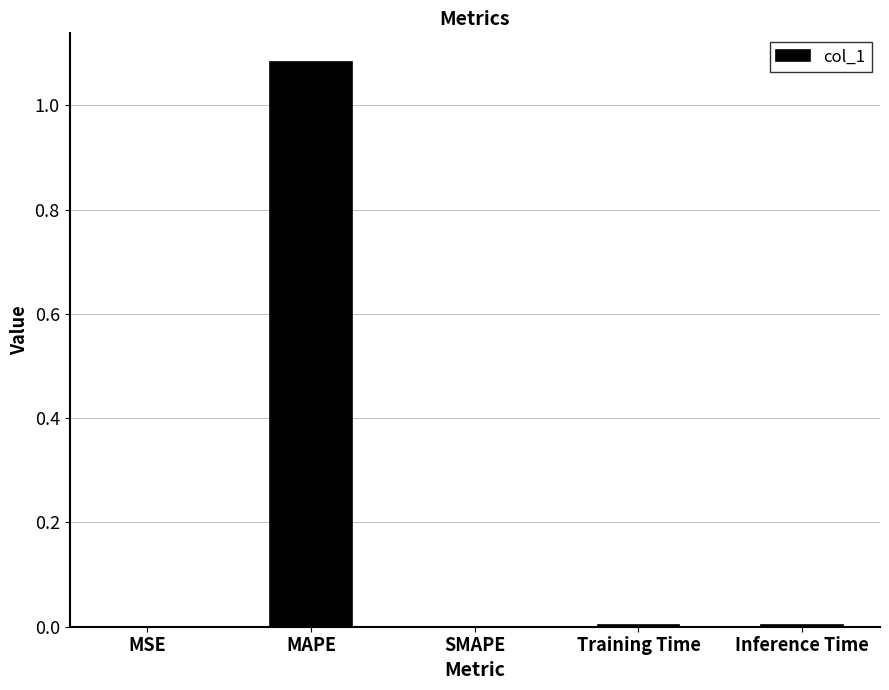

What is the change in value from MAPE to Training Time?

-1.1